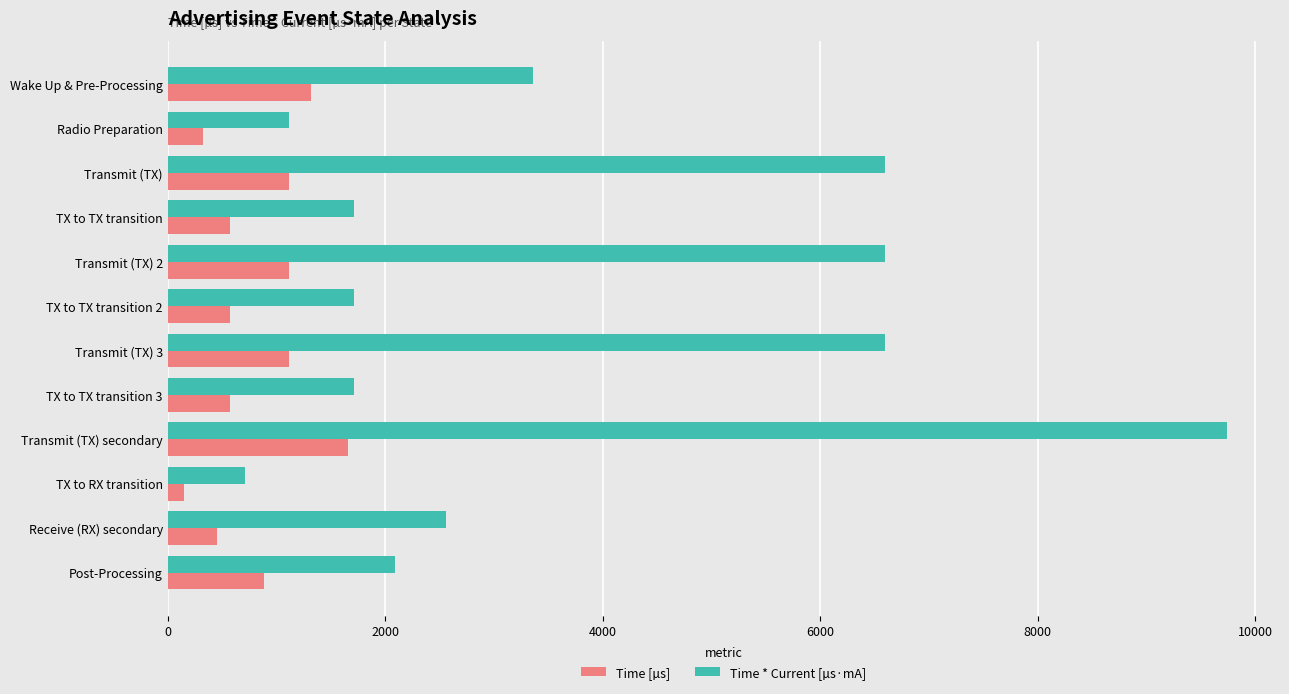

The value of Time * Current [µs·mA] at Receive (RX) secondary is 2562.3. True or false?

True